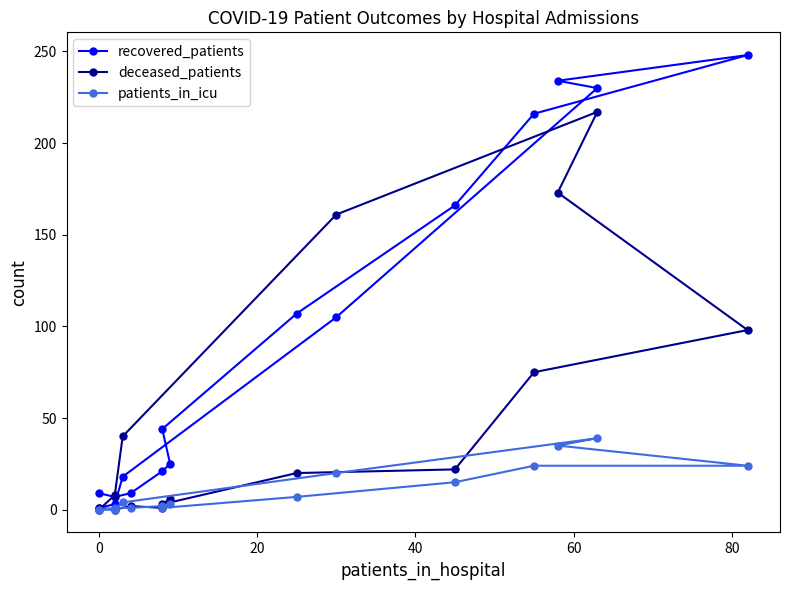

Rank the series by their maximum value, from lowest to highest.

patients_in_icu, deceased_patients, recovered_patients